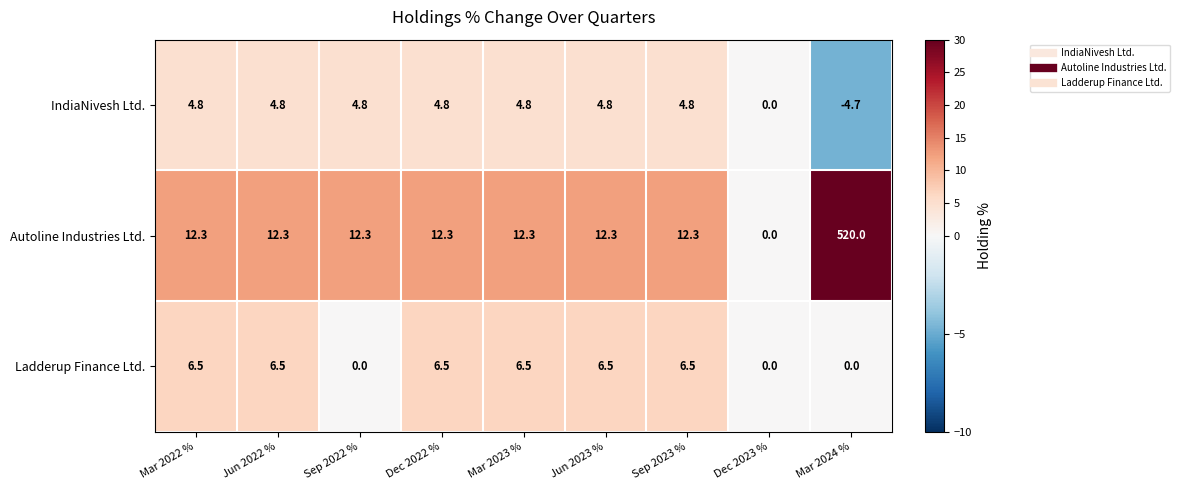

How many positive values does the Autoline Industries Ltd. series have?

8